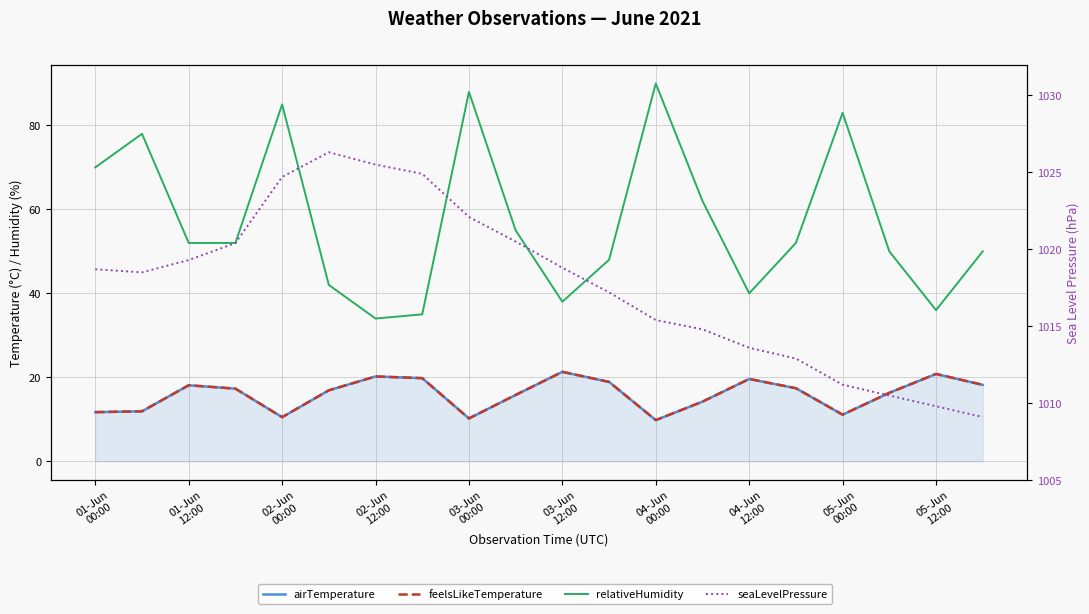

At which category does the chart reach its minimum across all series?

04-Jun 00:00